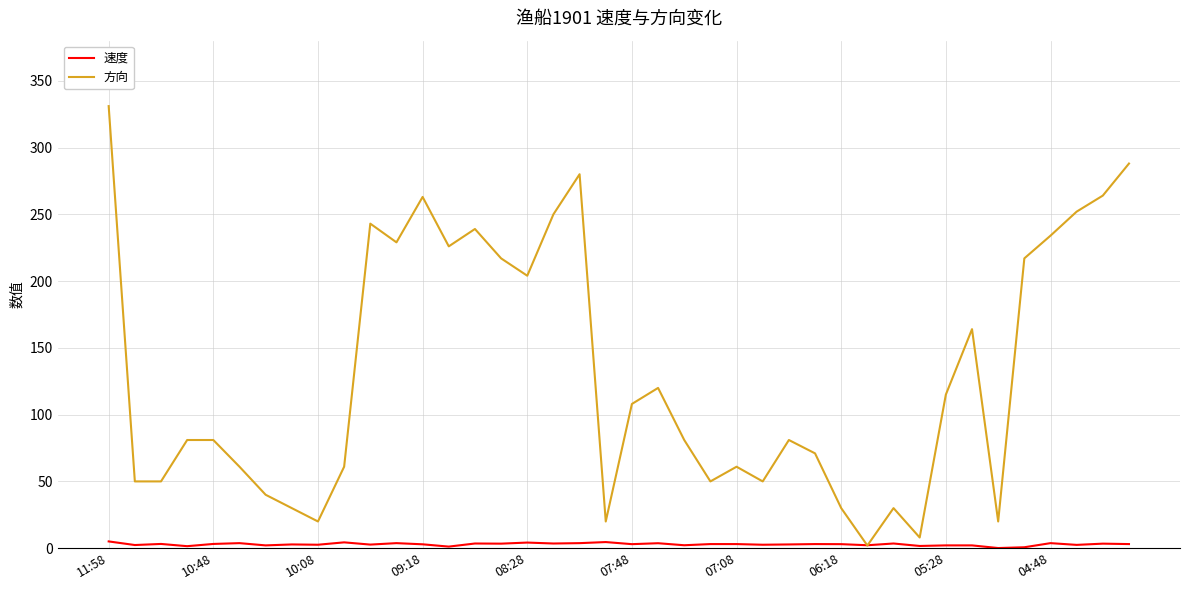

List the series in order of their peak value, lowest first.

速度, 方向